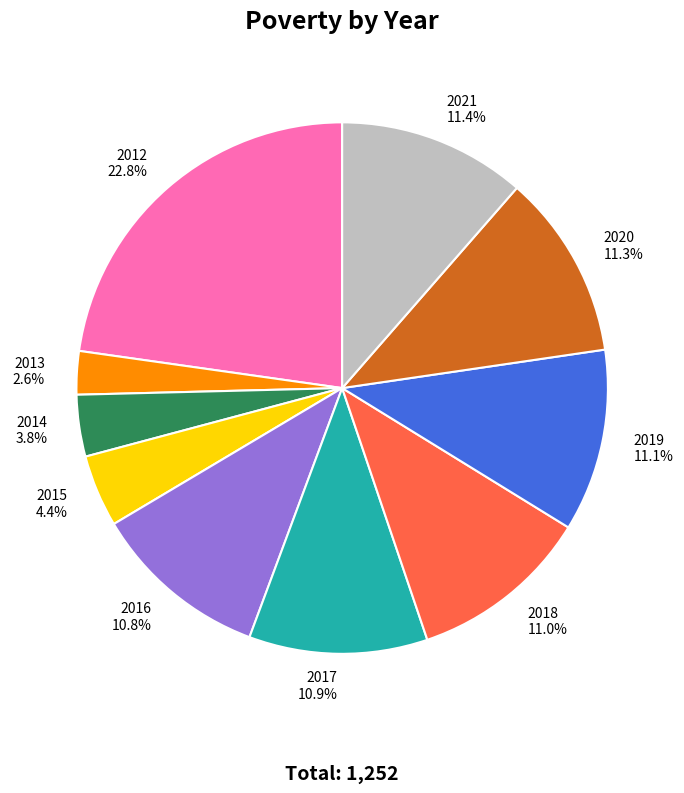

True or false: 2013 accounts for 3% of the total.

True